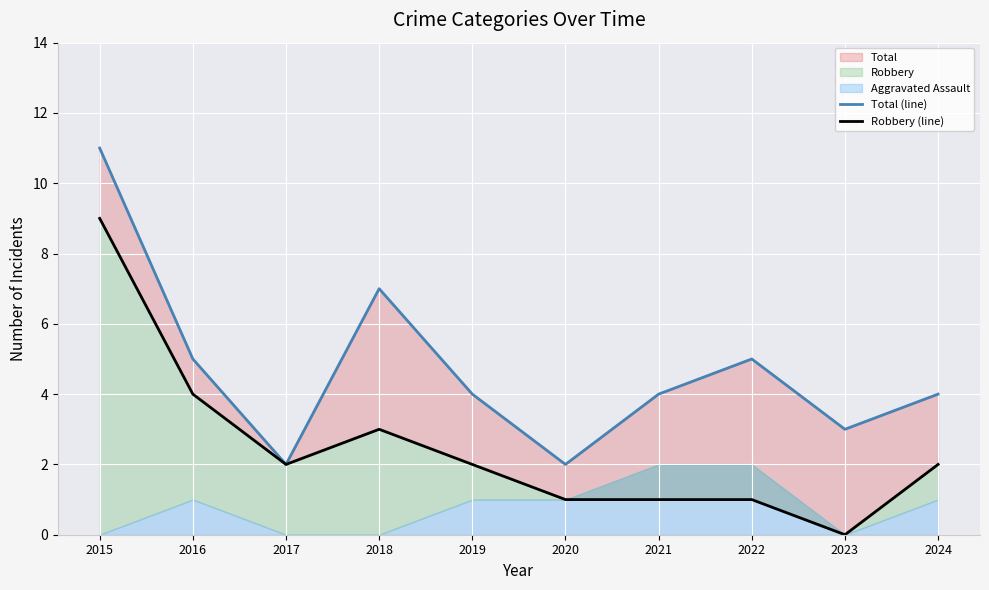

The Robbery (line) series shows 9 at 2015. True or false?

True